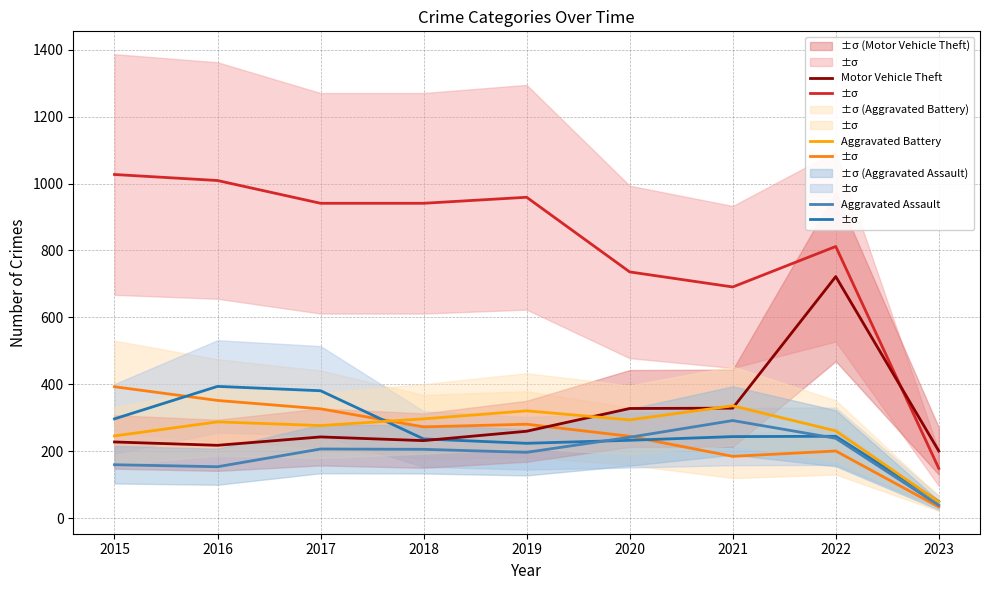

Which category has the highest value across all series?

2015